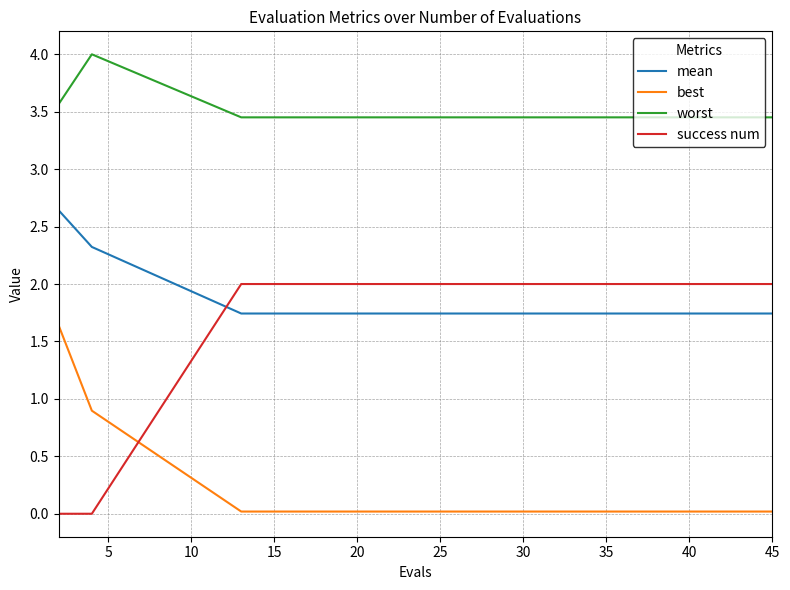

What is the difference between the maximum and second lowest values in the best series?

1.6